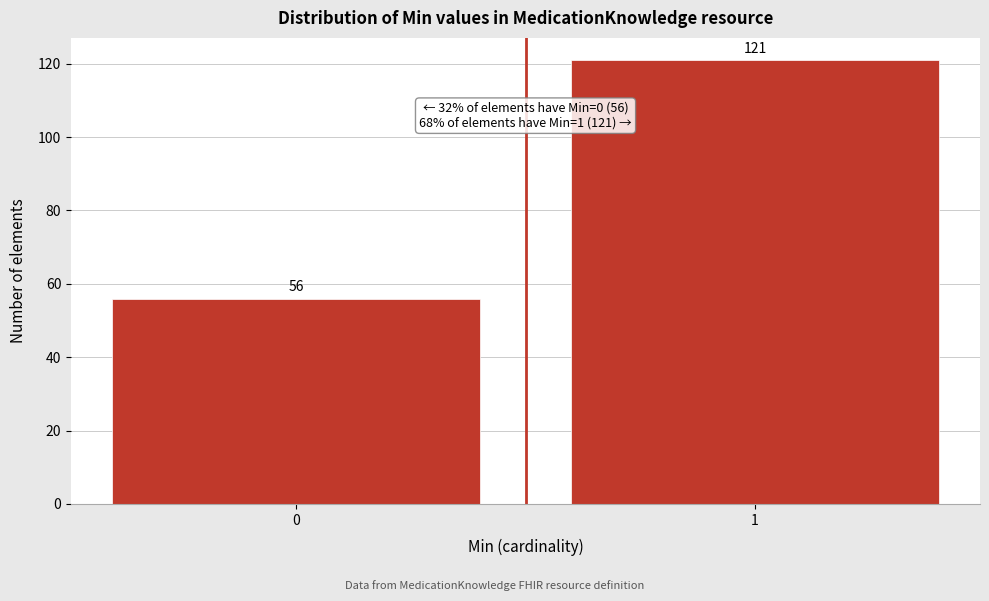

Reading right to left, extract all data points from this chart.

121	56